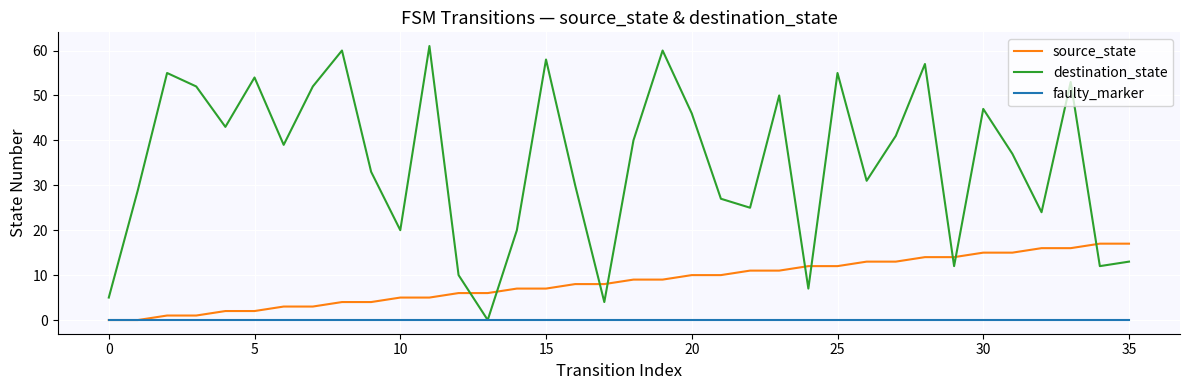

List the series in order of their overall mean, highest first.

destination_state, source_state, faulty_marker